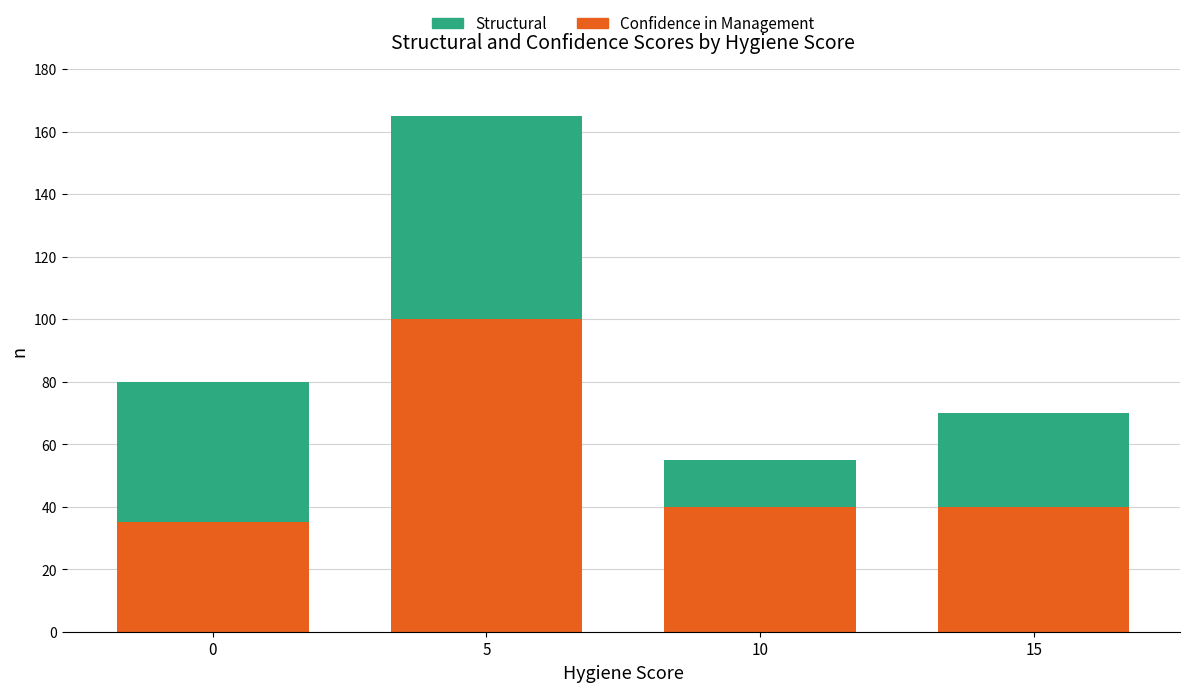

What is the difference between the maximum and minimum values in the Confidence in Management series?

65